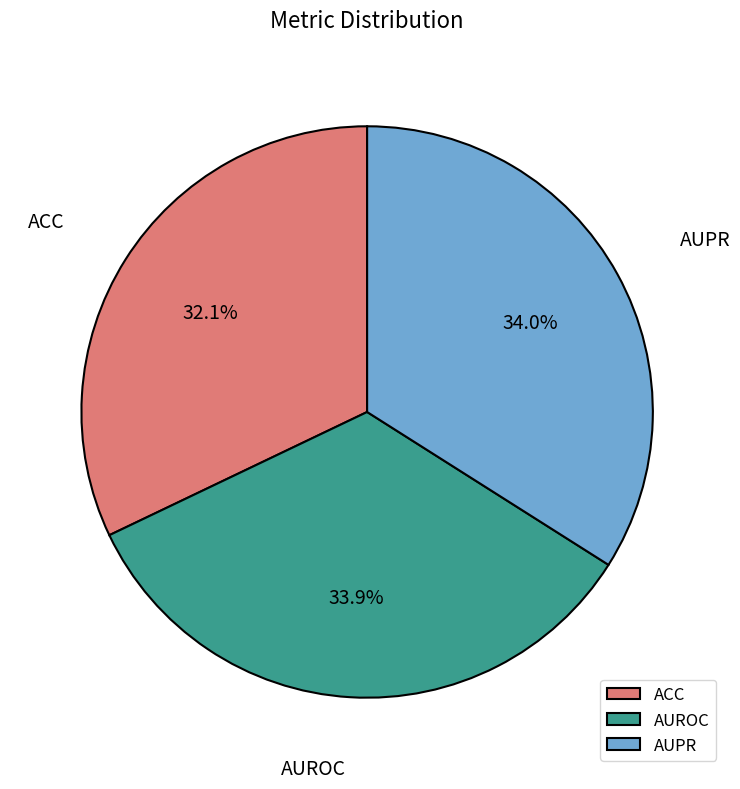

Which has a higher value, ACC or AUPR?

AUPR